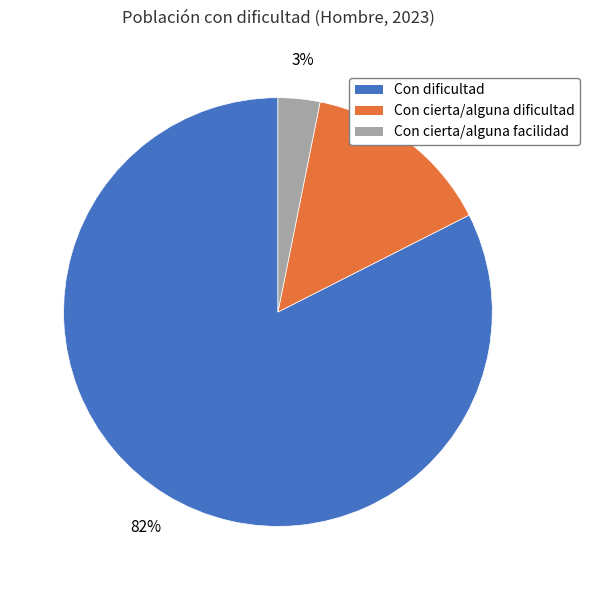

Is it true that Con cierta/alguna dificultad is 4% of the pie?

False